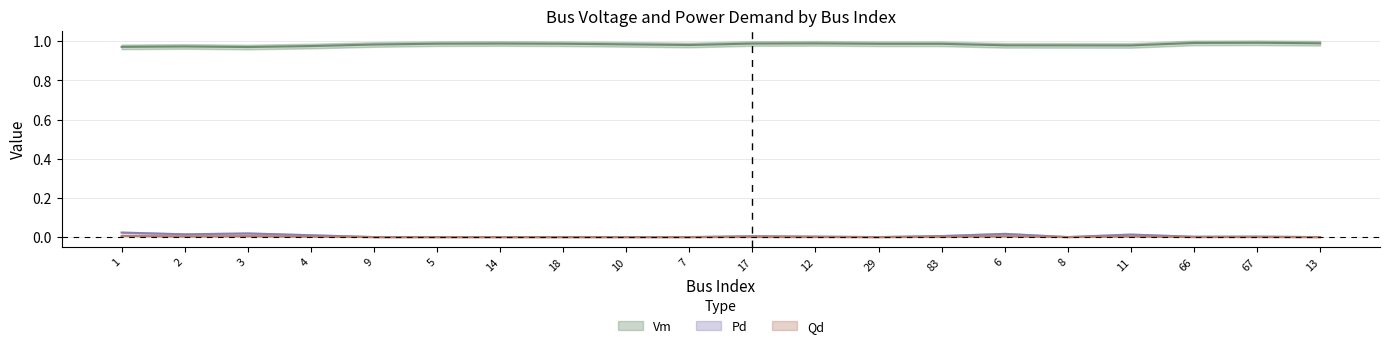

Reading left to right, list all the values displayed in this chart.

Vm: 1=1.0	2=1.0	3=1.0	4=1.0	9=1.0	5=1.0	14=1.0	18=1.0	10=1.0	7=1.0	17=1.0	12=1.0	29=1.0	83=1.0	6=1.0	8=1.0	11=1.0	66=1.0	67=1.0	13=1.0
Pd: 1=0.0	2=0.0	3=0.0	4=0.0	9=0.0	5=0.0	14=0.0	18=0.0	10=0.0	7=0.0	17=0.0	12=0.0	29=0.0	83=0.0	6=0.0	8=0.0	11=0.0	66=0.0	67=0.0	13=0.0
Qd: 1=0.0	2=0.0	3=0.0	4=0.0	9=0.0	5=0.0	14=0.0	18=0.0	10=0.0	7=0.0	17=0.0	12=0.0	29=0.0	83=0.0	6=0.0	8=0.0	11=0.0	66=0.0	67=0.0	13=0.0